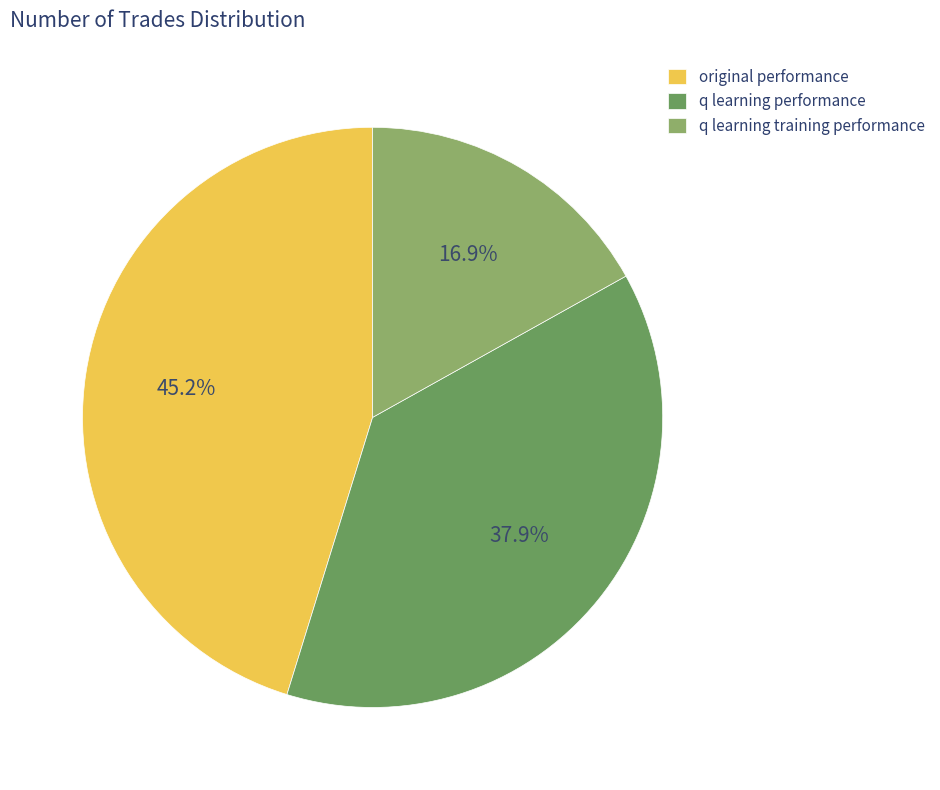

How many segments does this pie chart have?

3